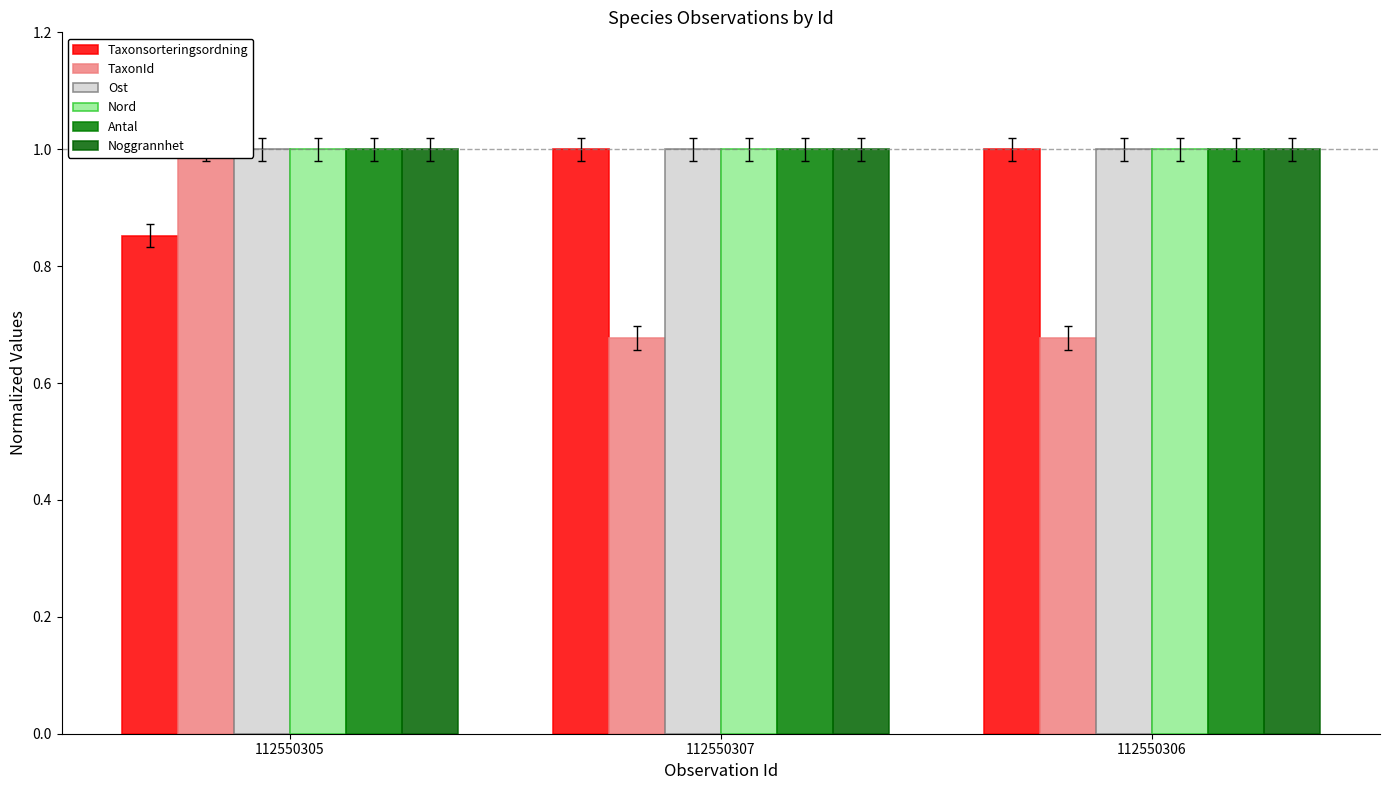

The value of Antal at 112550305 is 1.0. True or false?

True